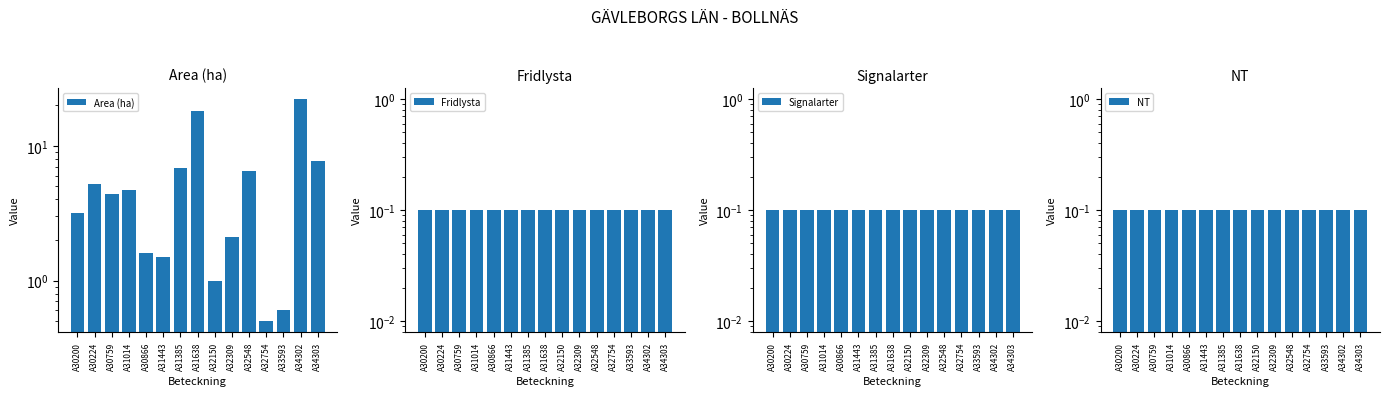

What is the sum of all Signalarter values?

1.5